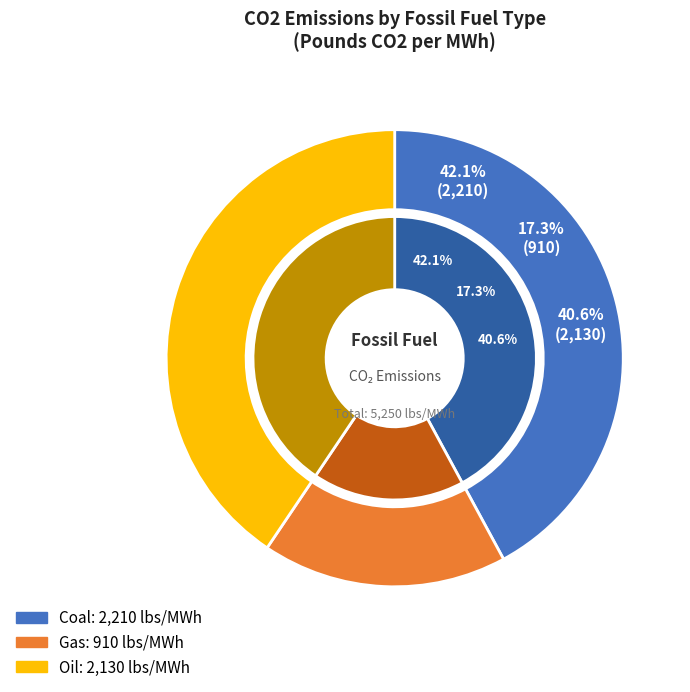

Between Gas and Oil, which is larger?

Oil